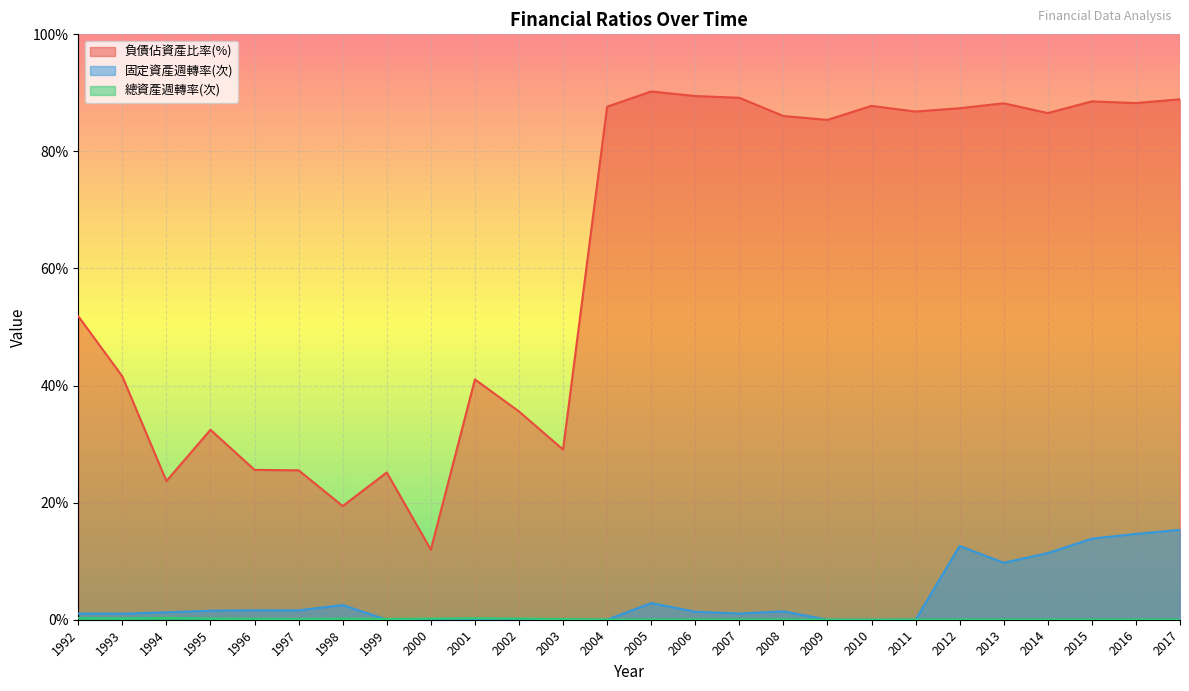

How many data points in 負債佔資產比率(%) are less than 86?

13